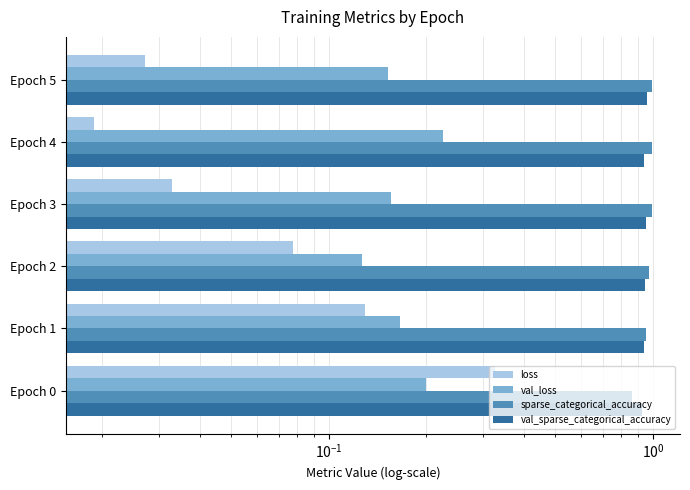

Between Epoch 2 and Epoch 5, which series saw the biggest shift?

loss